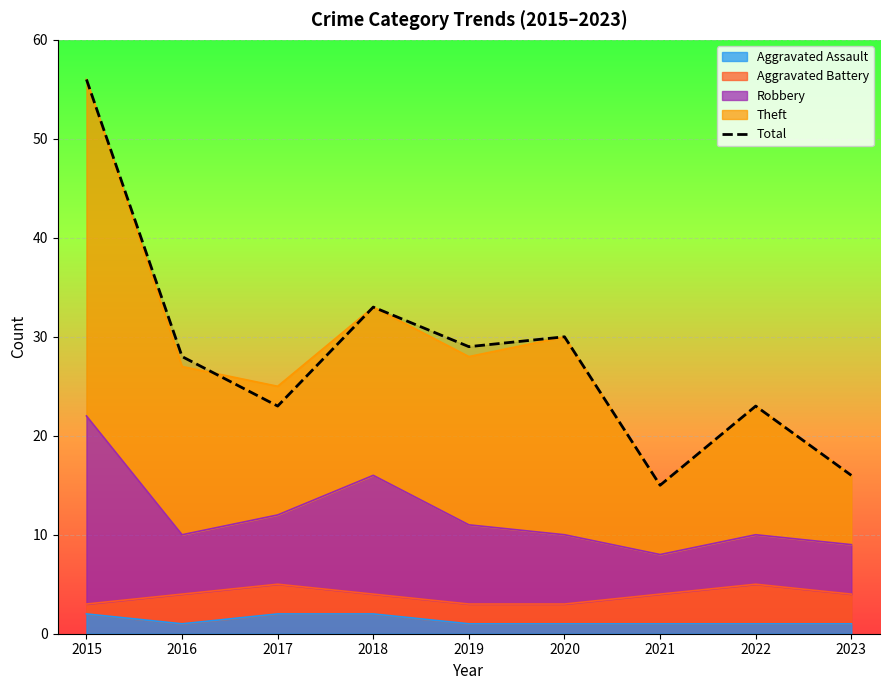

What is the greatest value displayed?

56